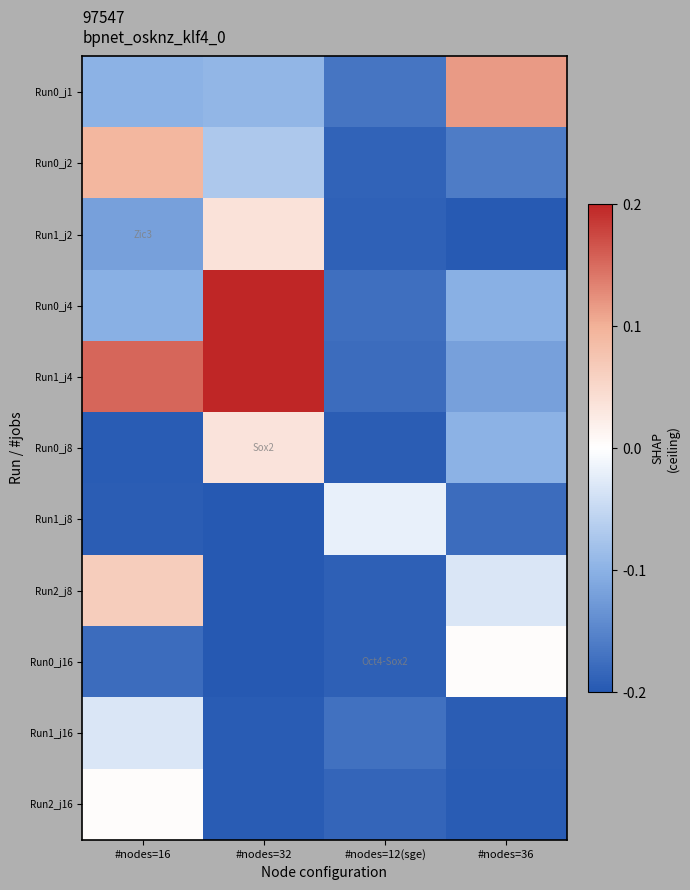

Which label corresponds to the smallest value in the chart?

#nodes=32